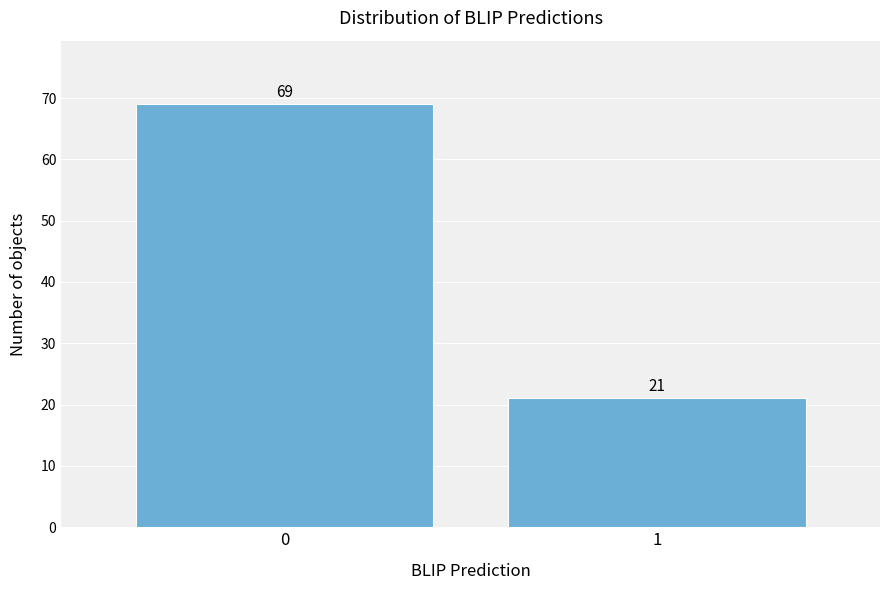

Reading left to right, extract all data points from this chart.

0=69	1=21